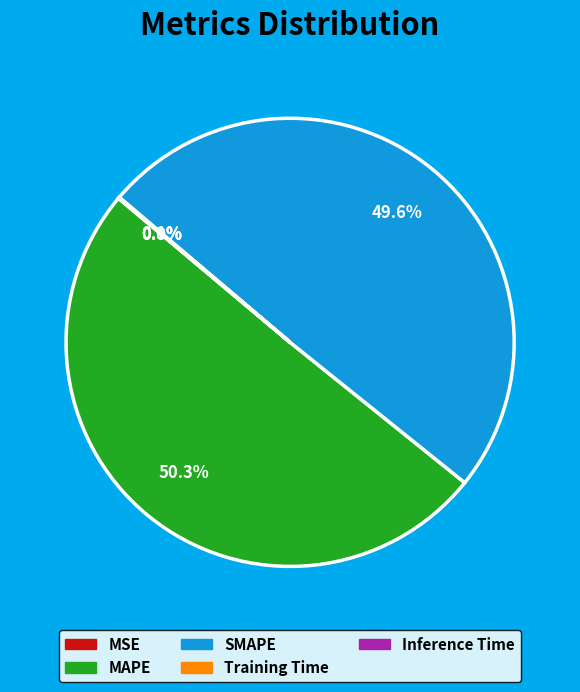

How much of the chart is everything except SMAPE?

50.4%